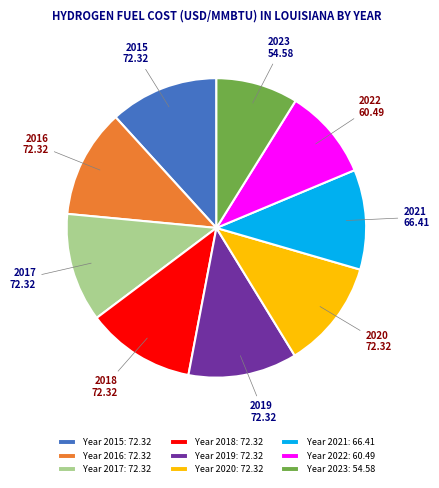

Does 2017 represent more than half of the total?

No